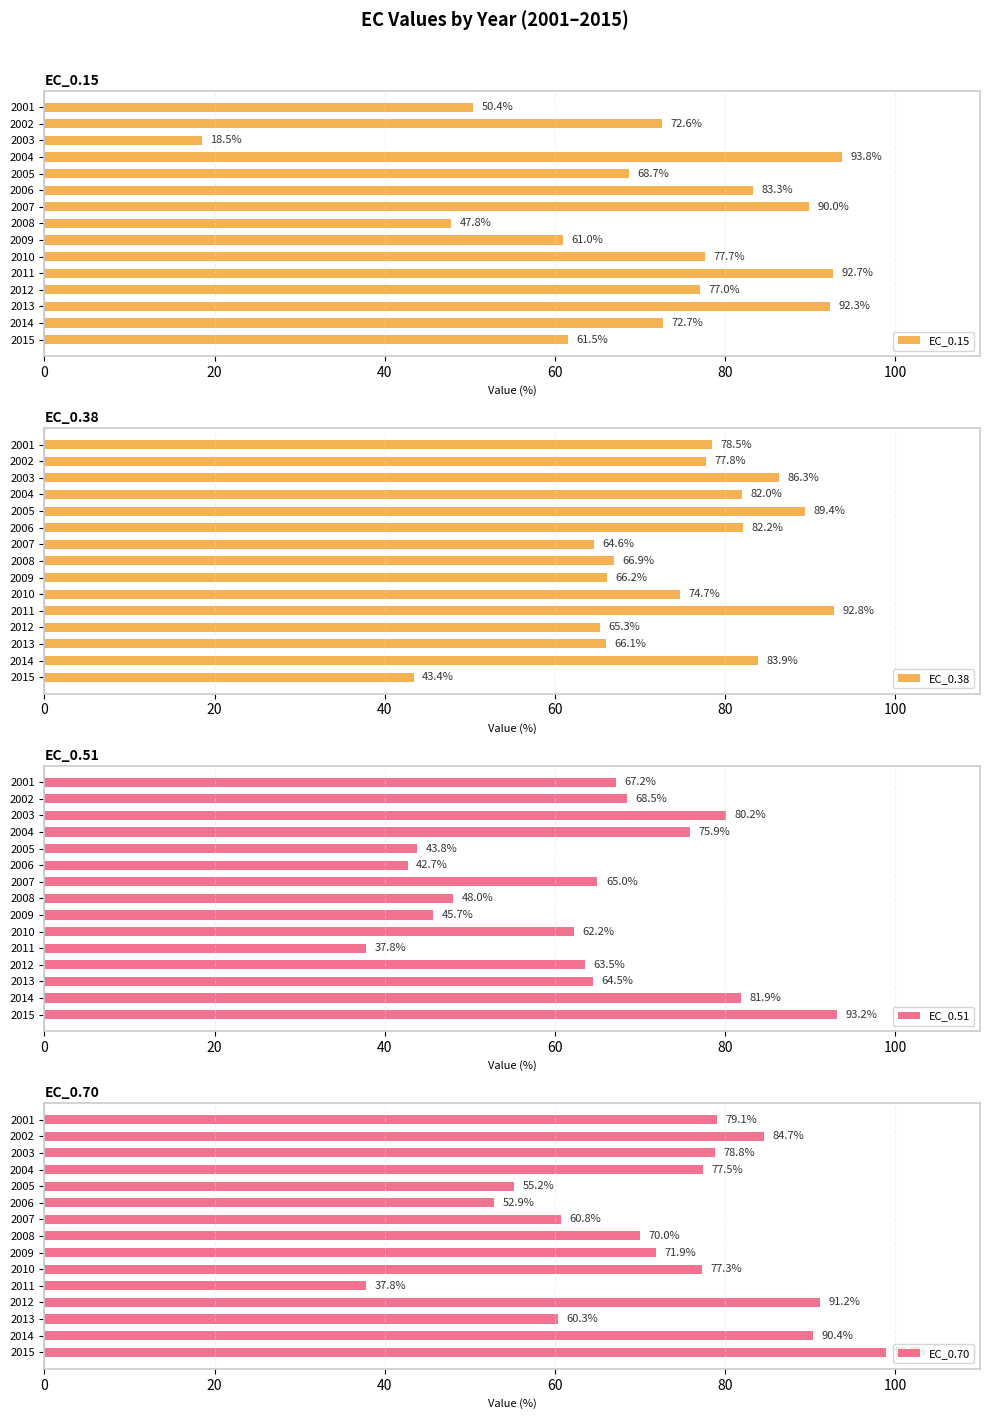

How many bars are there in total?

60